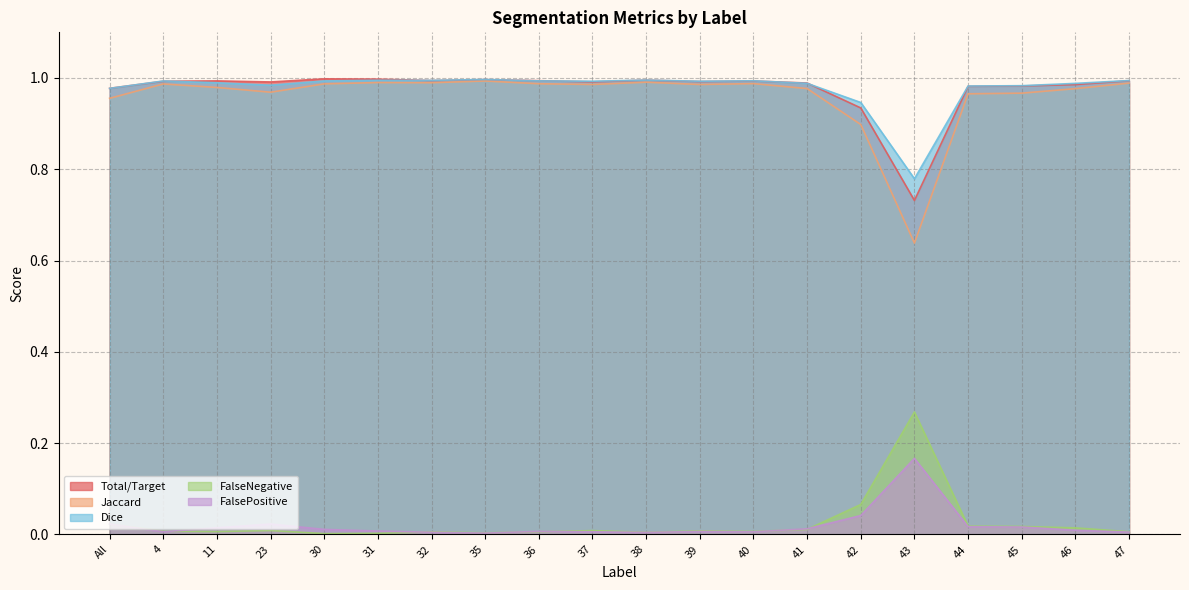

What is the difference between the highest and lowest values at All?

1.0